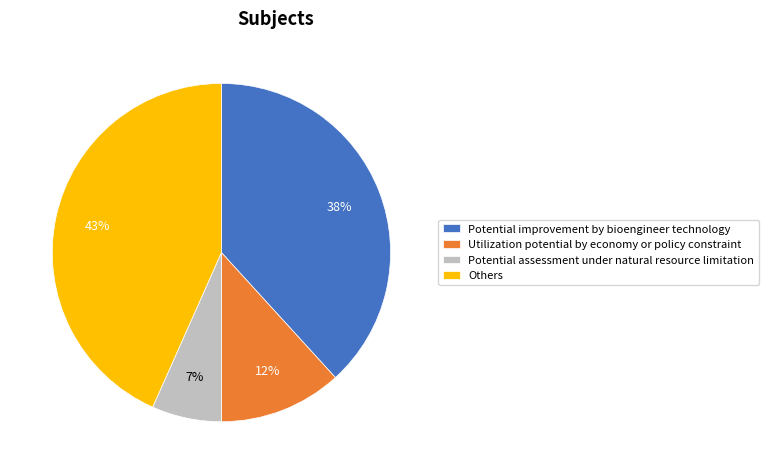

Rank the categories by value from lowest to highest.

Potential assessment under natural resource limitation, Utilization potential by economy or policy constraint, Potential improvement by bioengineer technology, Others